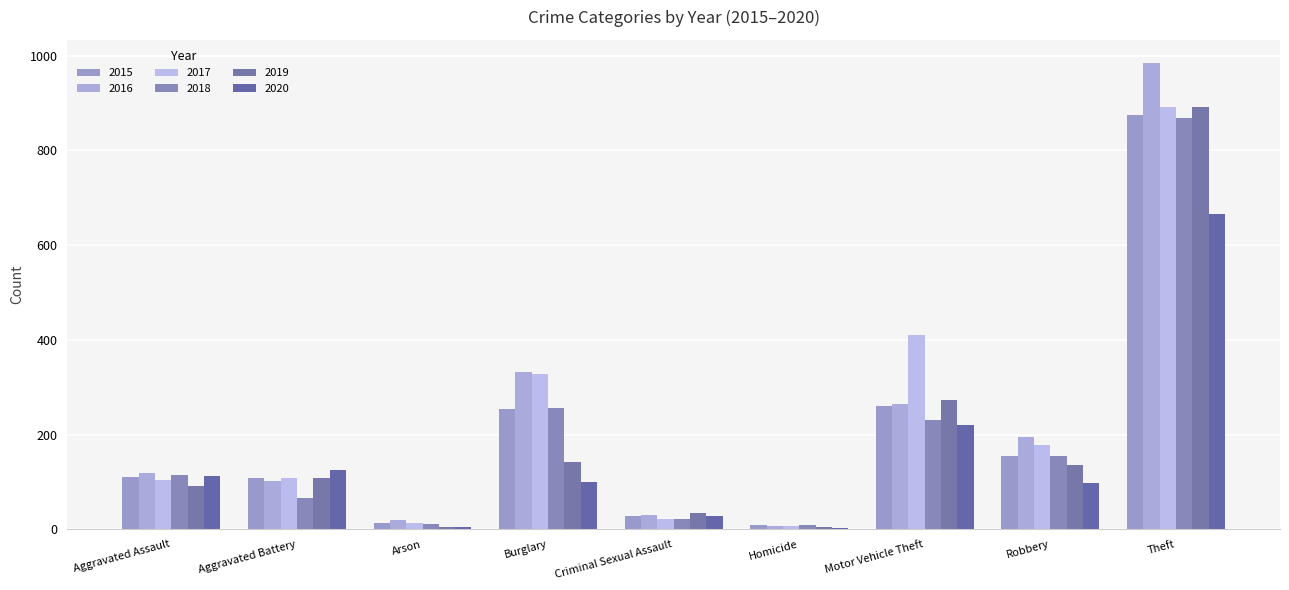

Are the bars horizontal?

No